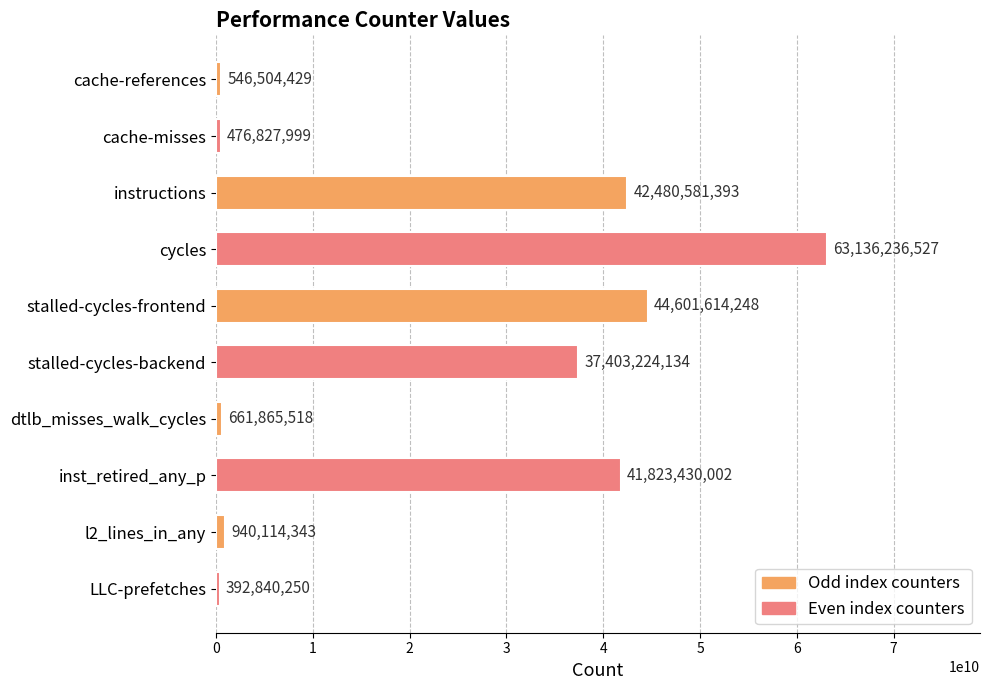

Is it true that the value at cycles is 63136236527?

True